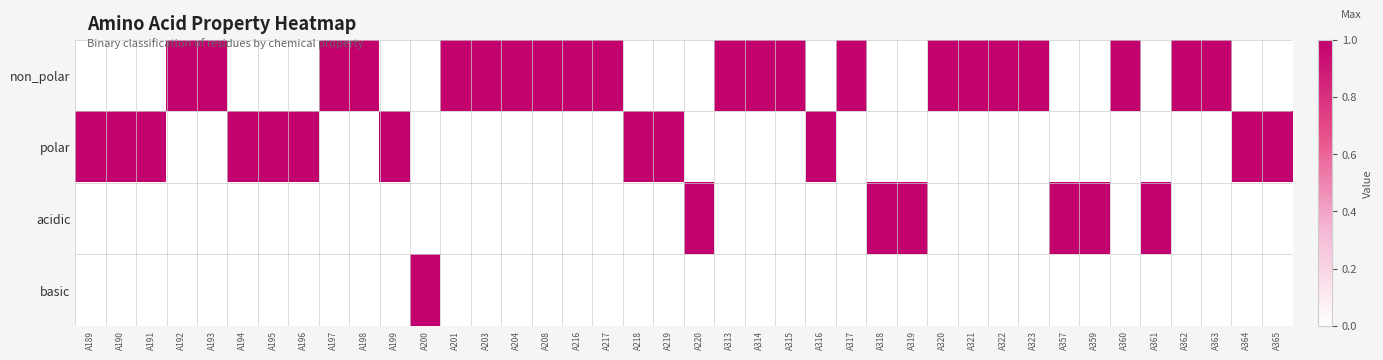

Rank the series by their average value, from lowest to highest.

basic, acidic, polar, non_polar